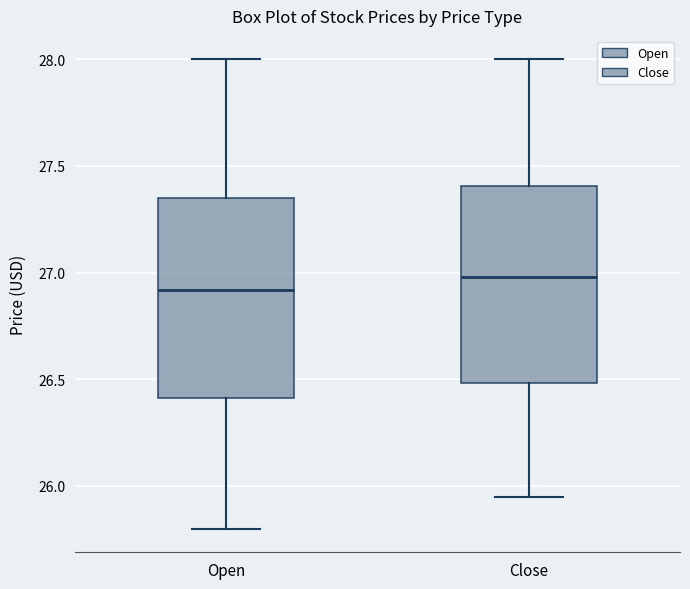

Where is the upper edge of the box for Close on the y-axis? The values are not printed on the chart, so give them approximately, as read against the axis.

27.40